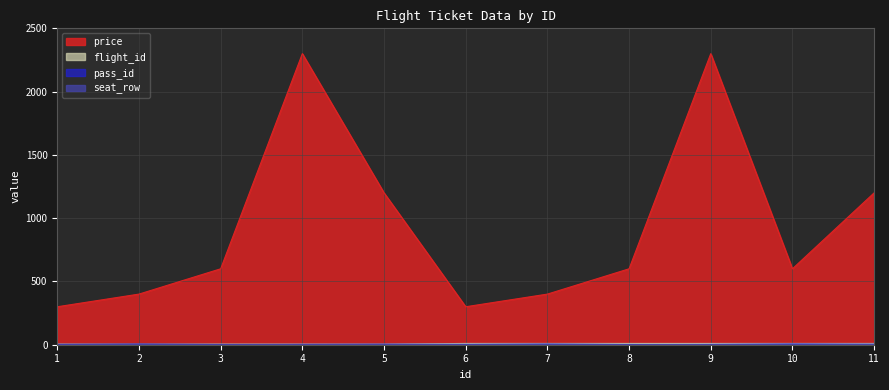

How many data points does each series have?

11